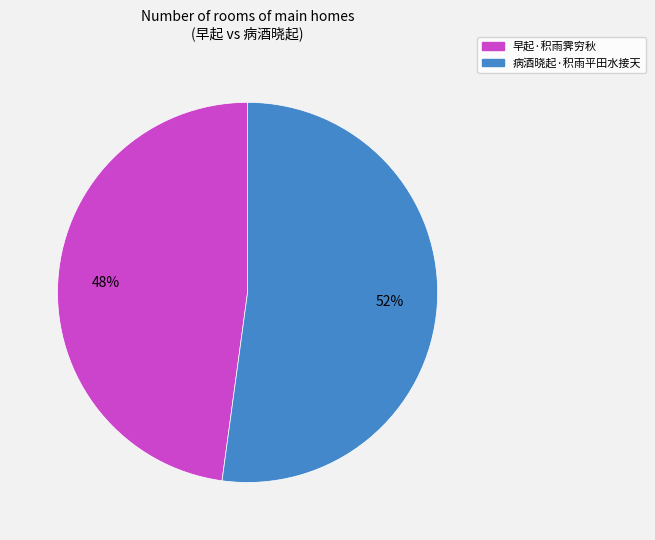

The 早起·积雨霁穷秋 slice represents 57% of the pie. True or false?

False